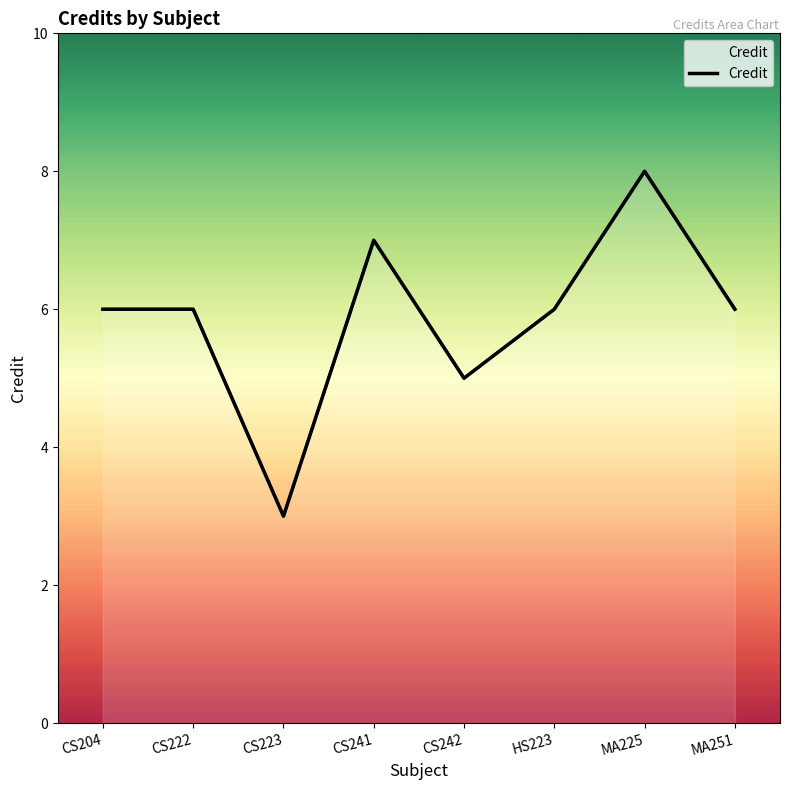

Reading left to right, transcribe all the data shown in this chart.

6	6	3	7	5	6	8	6